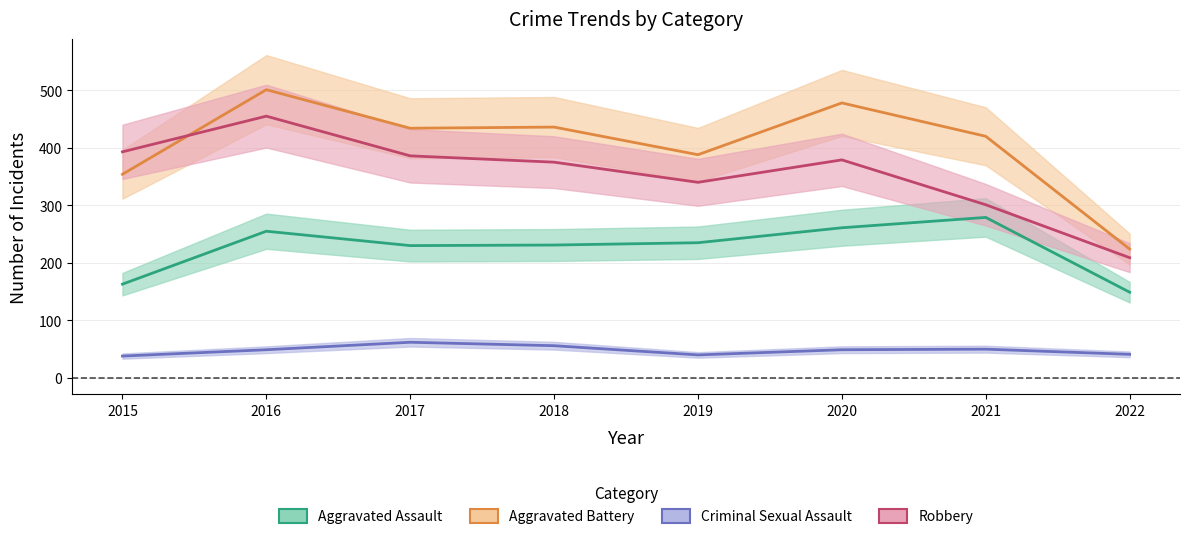

What is the smallest value displayed?

38